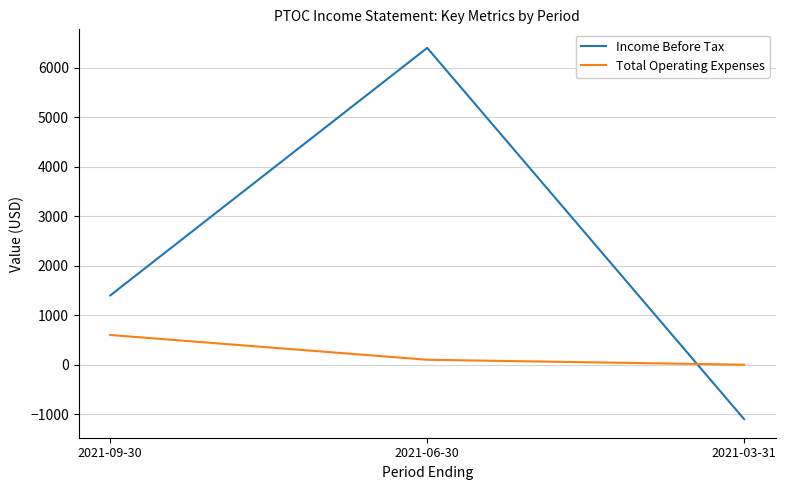

The value of Total Operating Expenses at 2021-03-31 is 0. True or false?

True